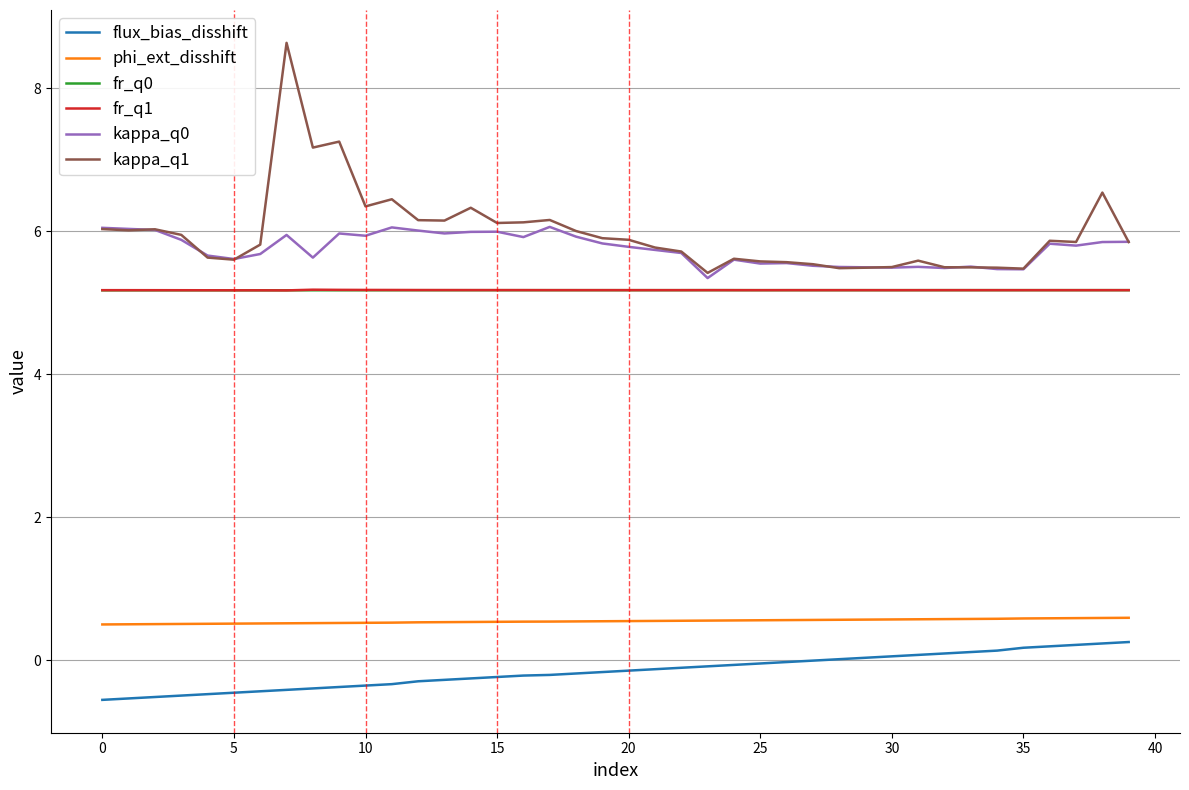

Is this an area chart (filled region under the line)?

No